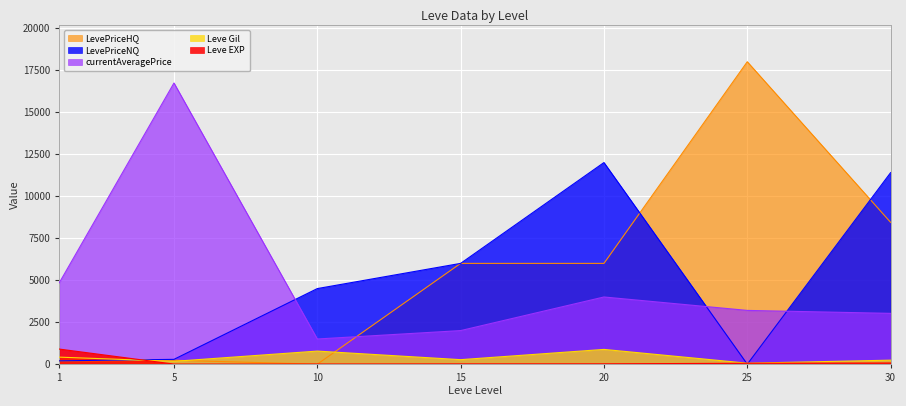

True or false: currentAveragePrice has more than 0 points higher than both neighbors.

True